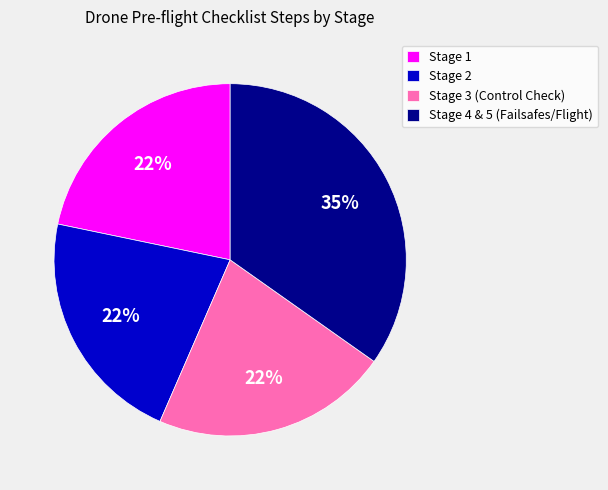

Is it true that Stage 1 is 22% of the pie?

True